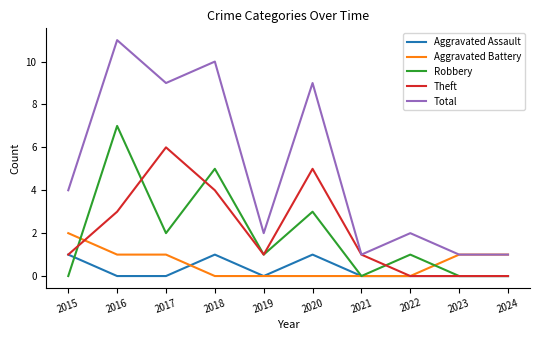

List the series in order of their peak value, lowest first.

Aggravated Assault, Aggravated Battery, Theft, Robbery, Total